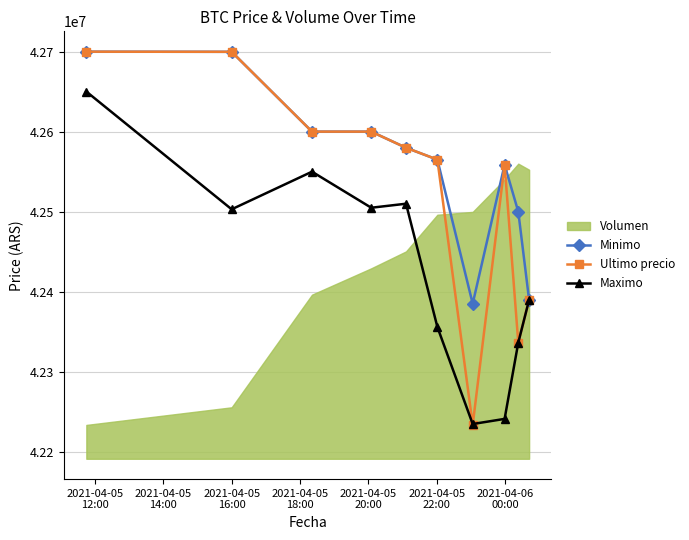

What is the maximum value for Maximo?

42650000